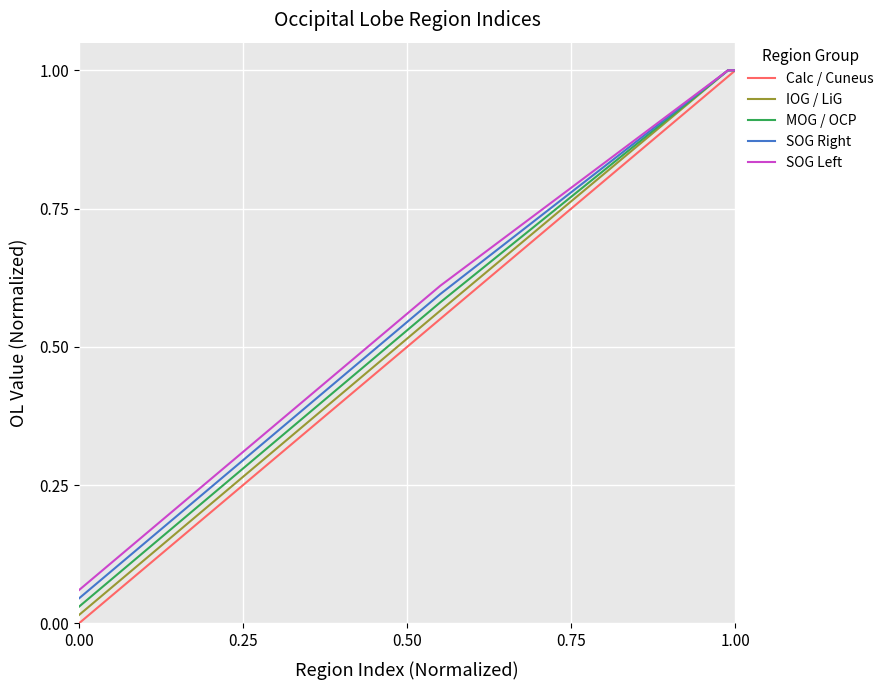

Which series has the largest range (max minus min)?

Calc / Cuneus